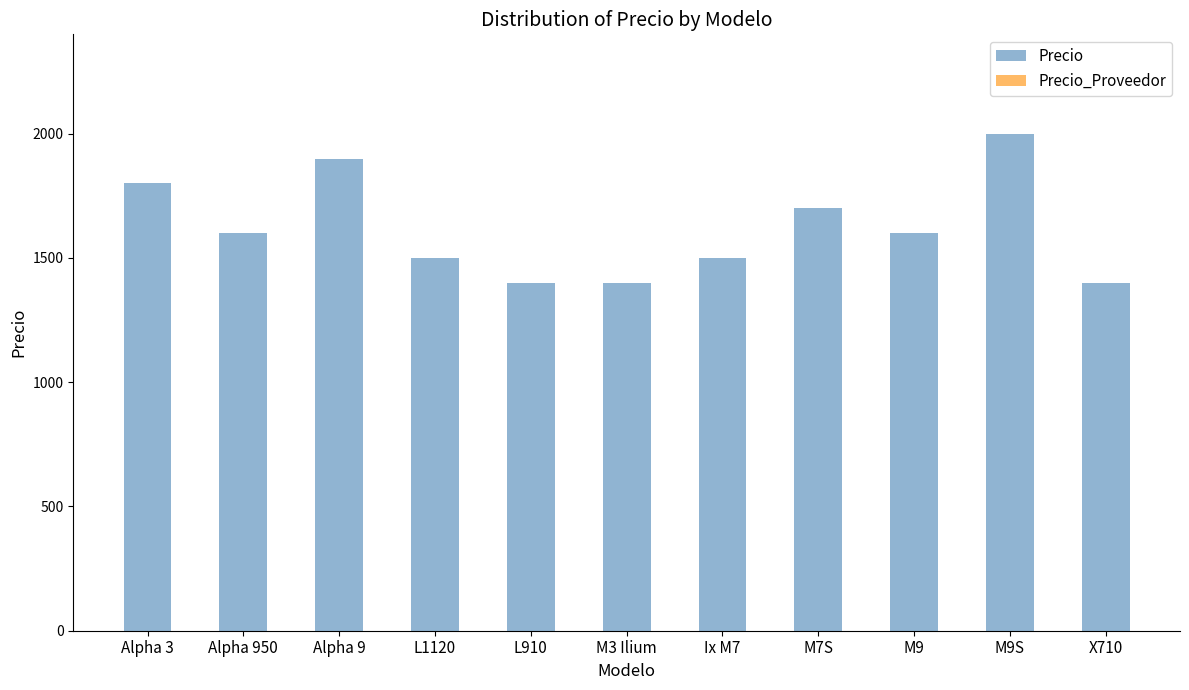

Which category has the highest value across all series?

M9S